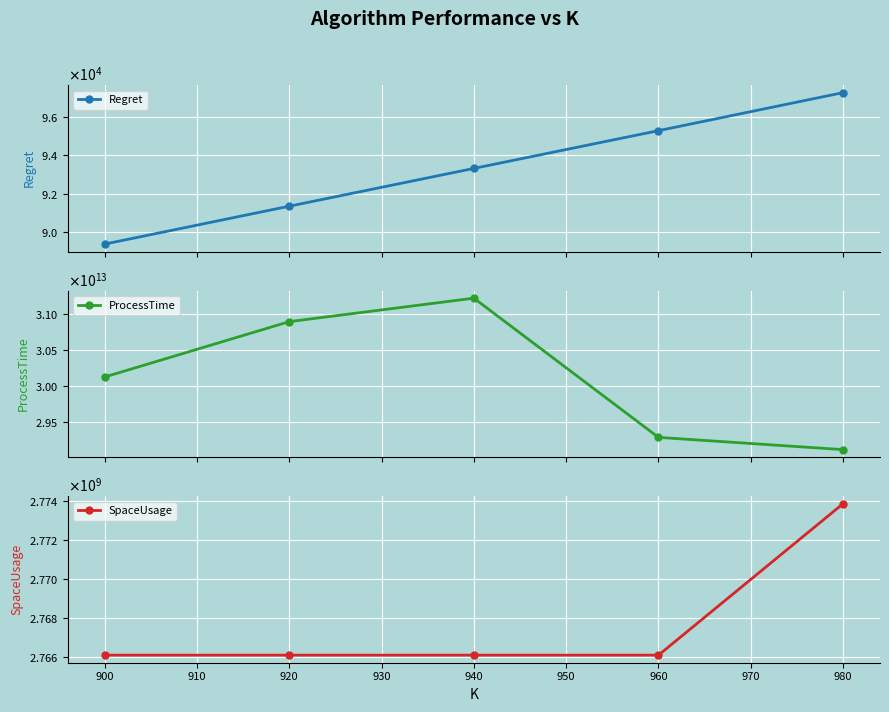

The value of ProcessTime at 980 is 45728963011224.5. True or false?

False